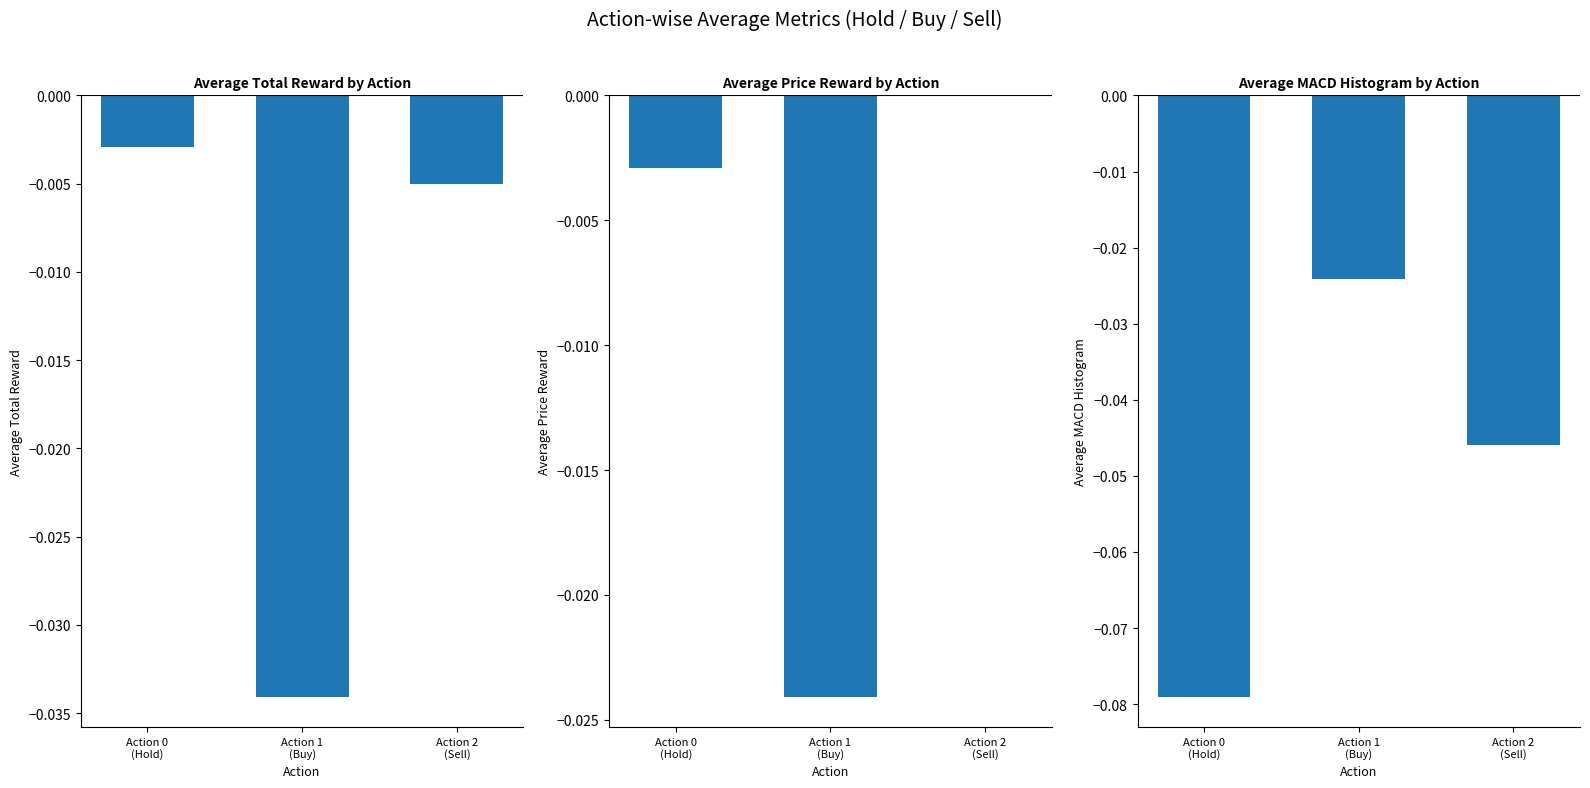

Reading left to right, what are all the values shown in this chart?

avg total_reward: Action 0
(Hold)=-0.0	Action 1
(Buy)=-0.0	Action 2
(Sell)=-0.0
avg price_reward: Action 0
(Hold)=-0.0	Action 1
(Buy)=-0.0	Action 2
(Sell)=0.0
avg MACD histogram: Action 0
(Hold)=-0.1	Action 1
(Buy)=-0.0	Action 2
(Sell)=-0.0